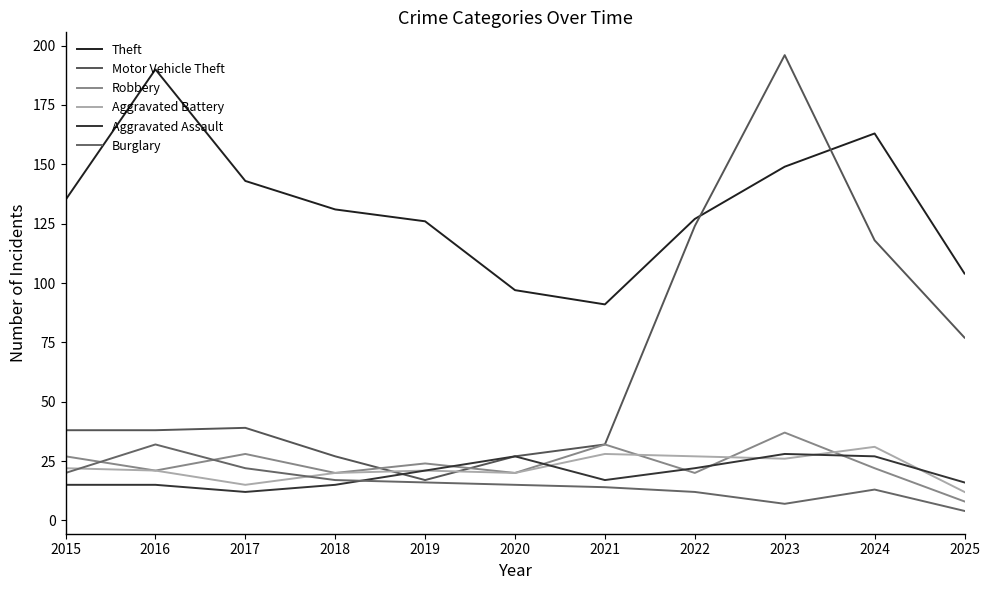

Where do Aggravated Battery and Burglary first cross each other?

2015 and 2016